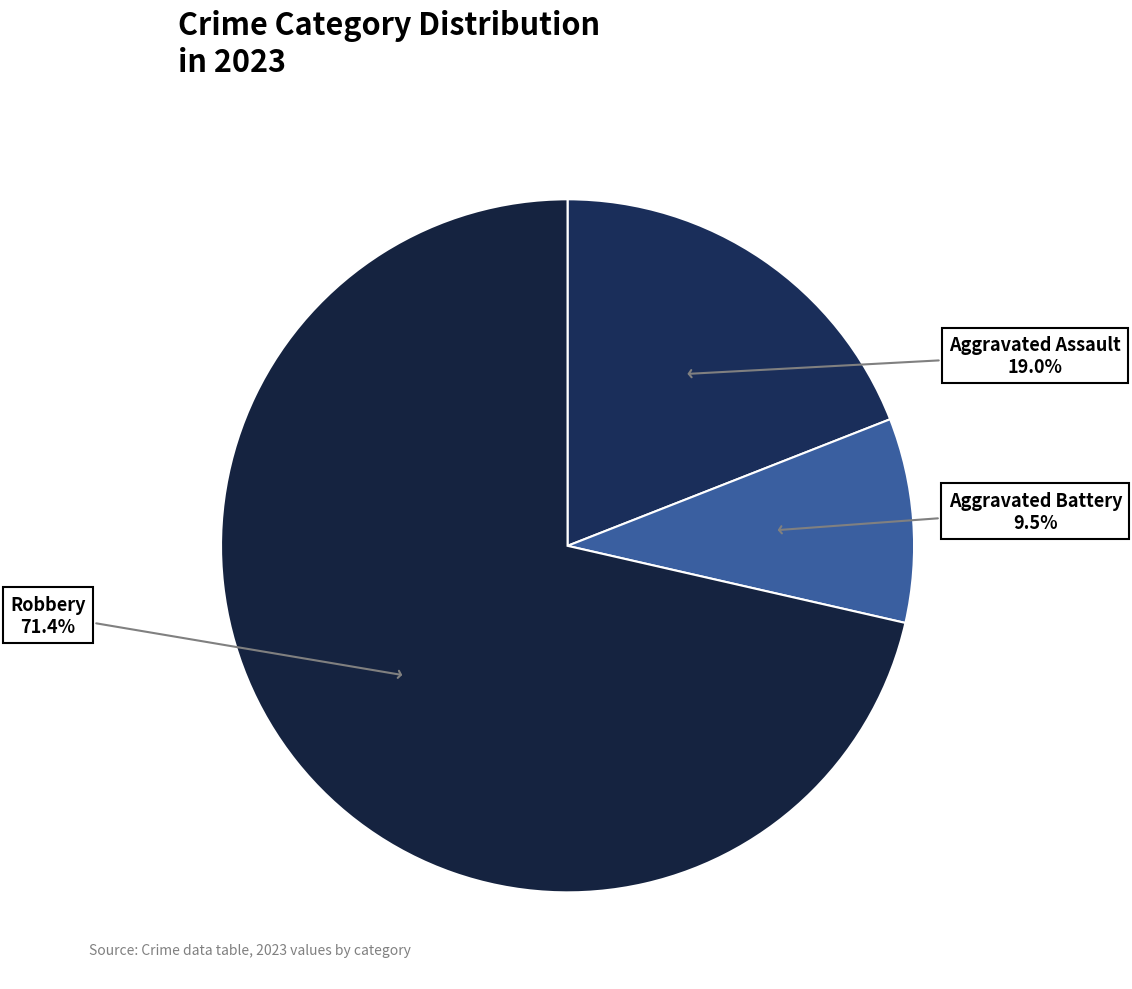

Count the number of slices in the pie.

3